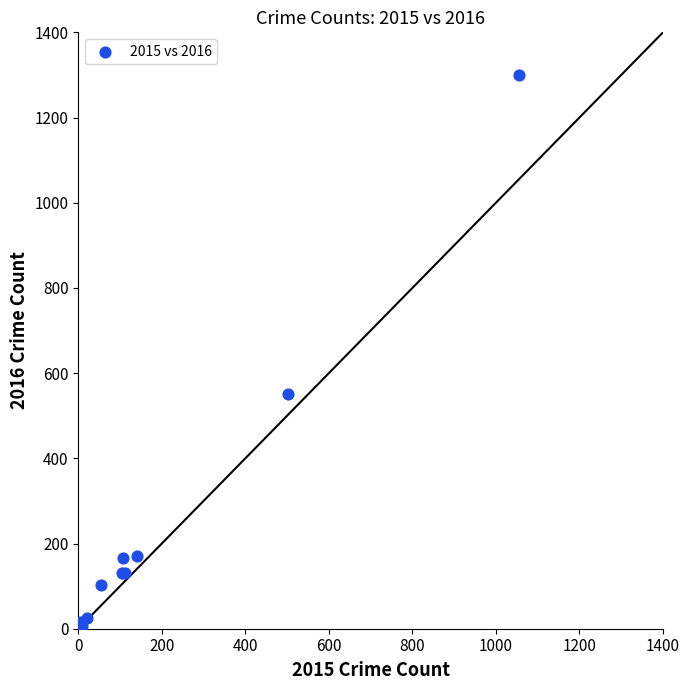

What Y value in the scatter plot is closest to 654?

551